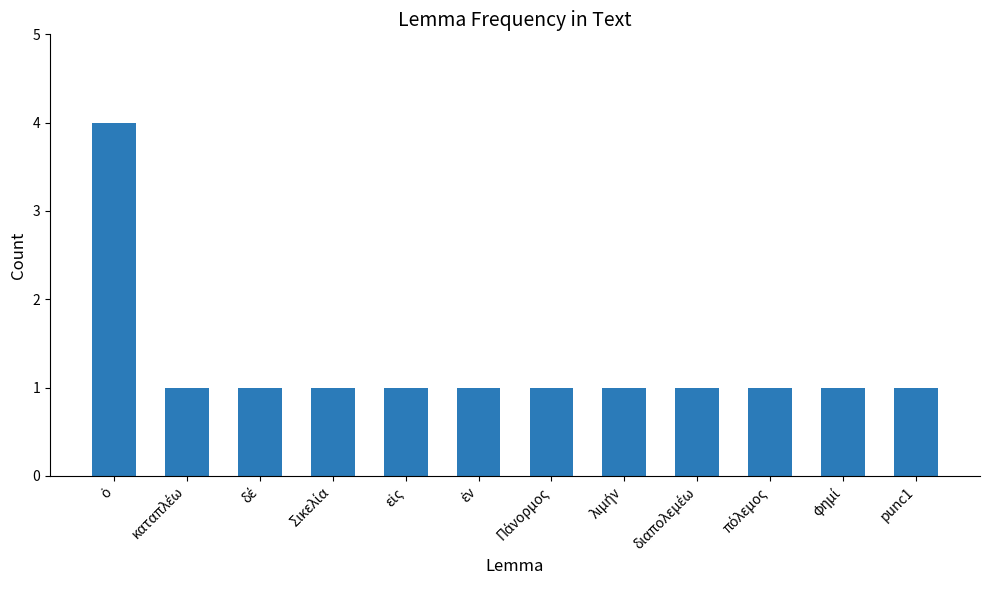

True or false: the data shows 2 at punc1.

False